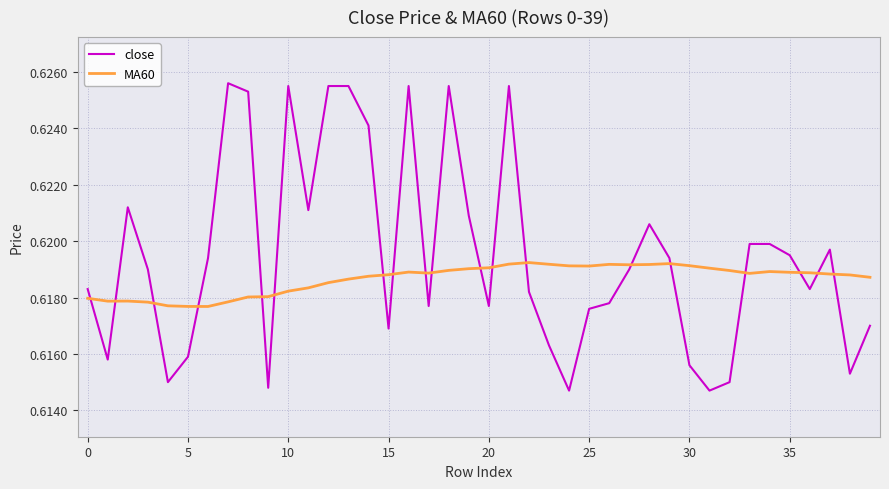

Which series has the largest total across all categories?

close